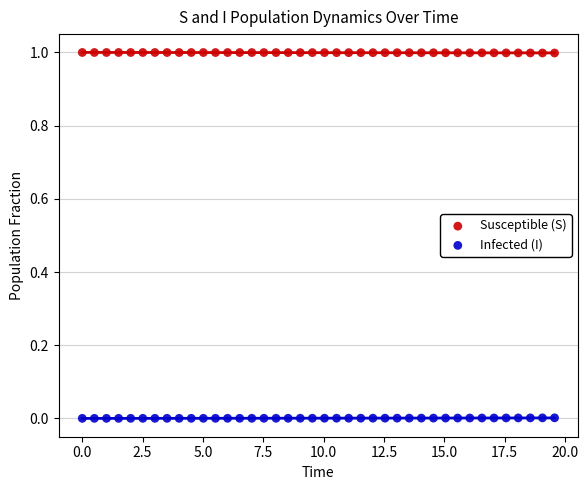

Across all data points, what is the range of X values (max minus min)?

19.6